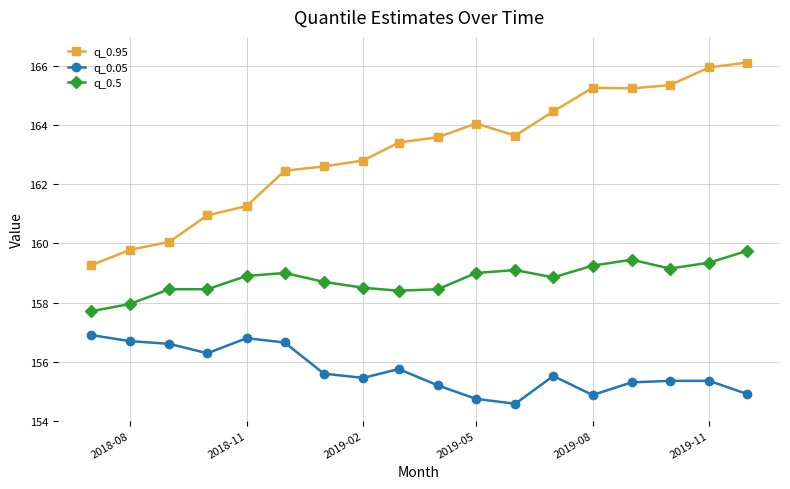

Which series has the largest total across all categories?

q_0.95